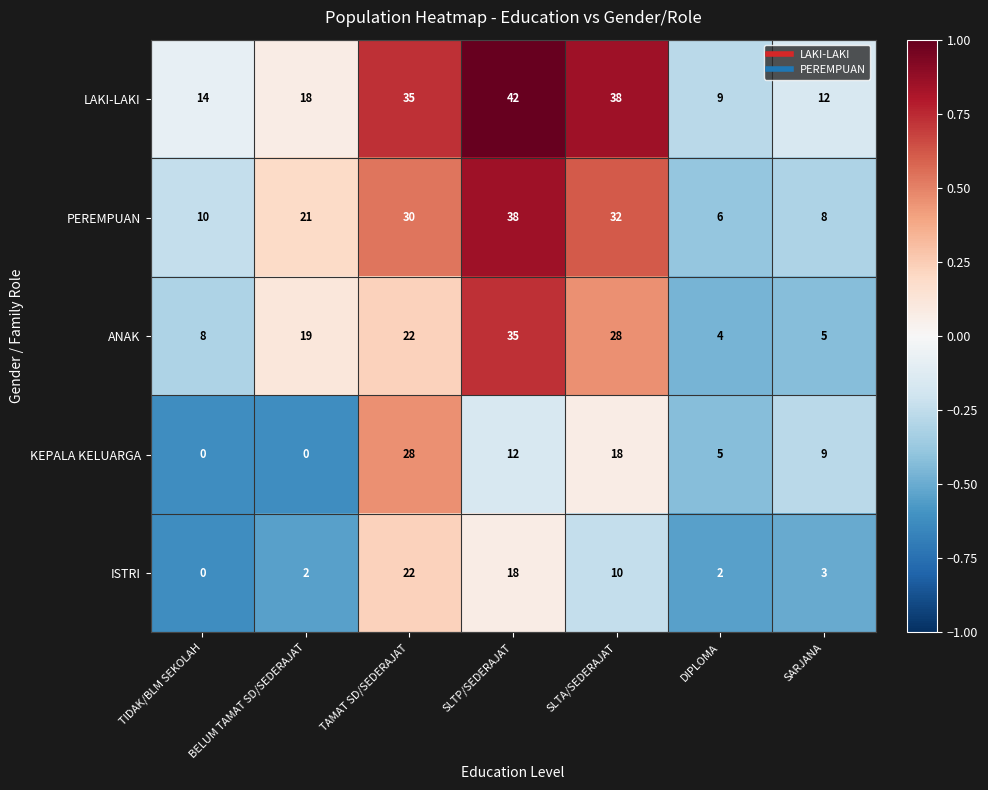

At SLTP/SEDERAJAT, list the series in order from smallest to largest.

KEPALA KELUARGA, ISTRI, ANAK, PEREMPUAN, LAKI-LAKI